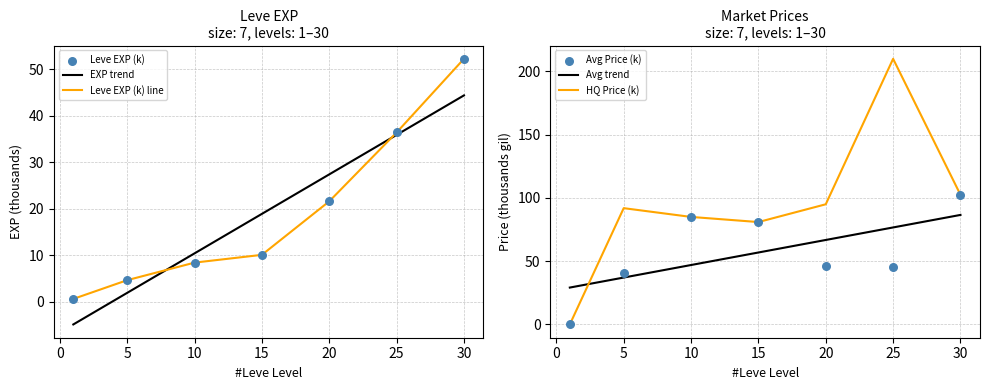

Which series has the widest spread of Y values?

HQ Price (k)